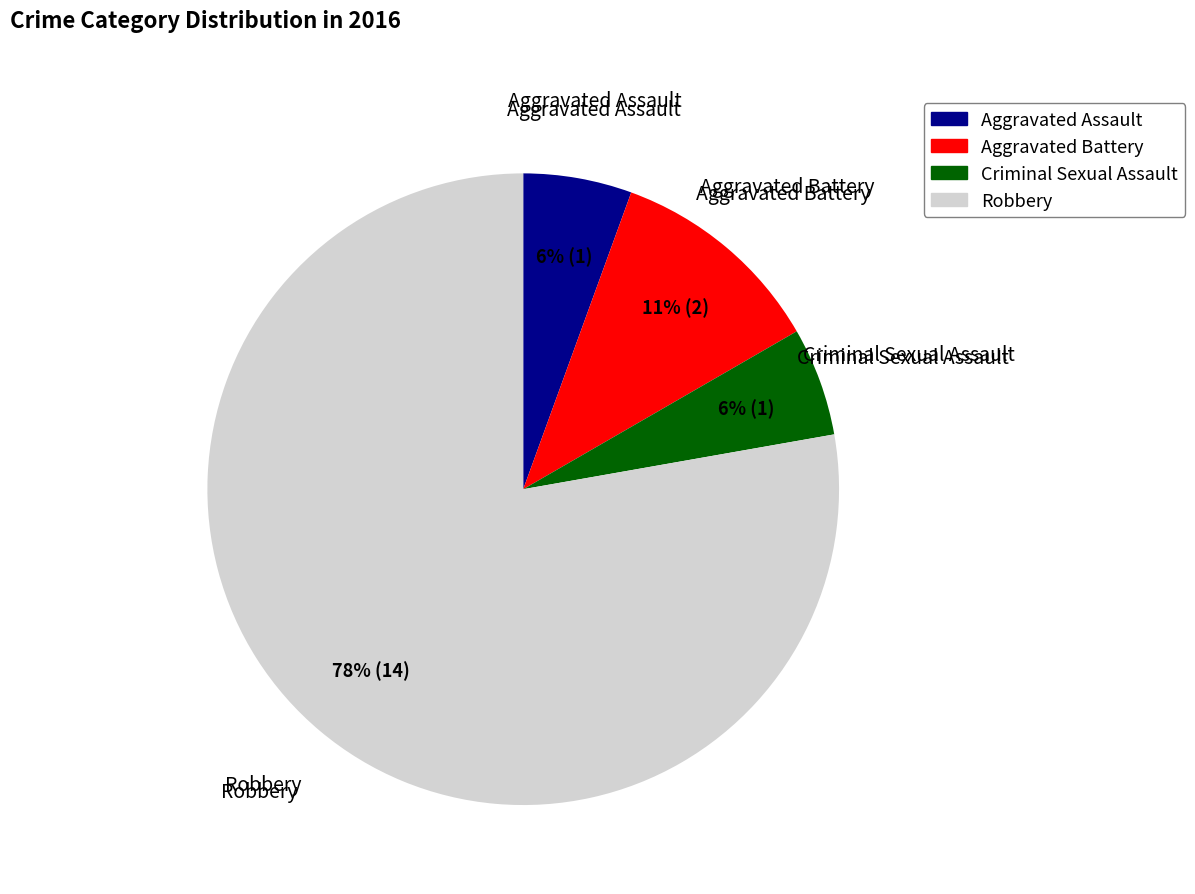

Which slice is the largest?

Robbery